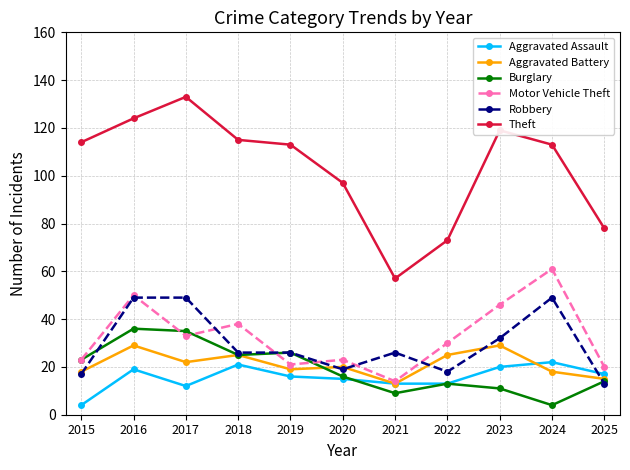

True or false: Theft has more than 0 points higher than both neighbors.

True